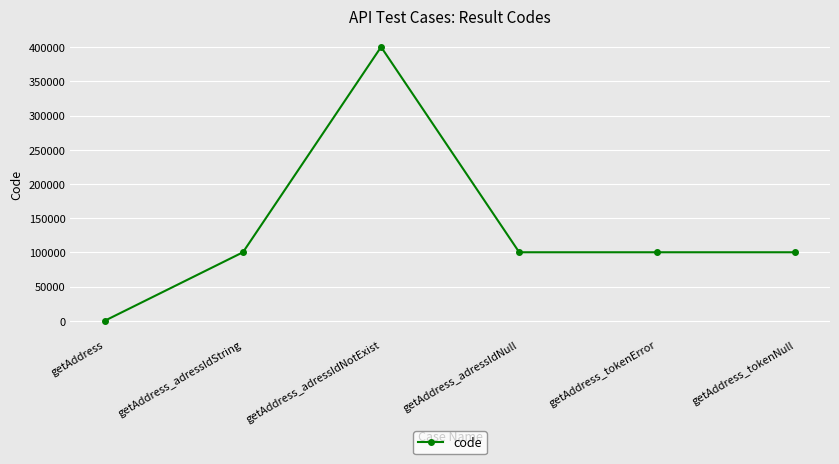

What is the difference between the maximum and second lowest values?

300199